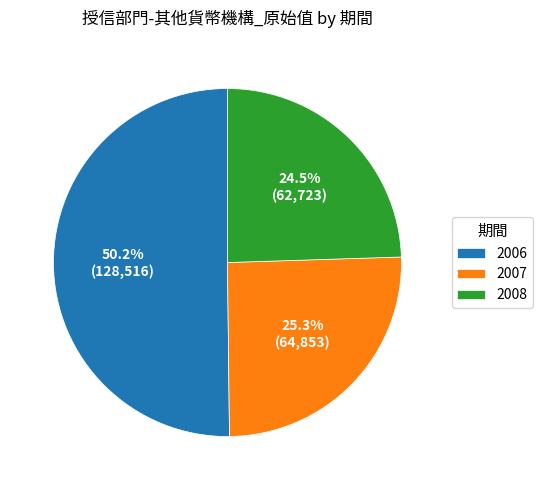

Rank the categories by value from highest to lowest.

2006, 2007, 2008